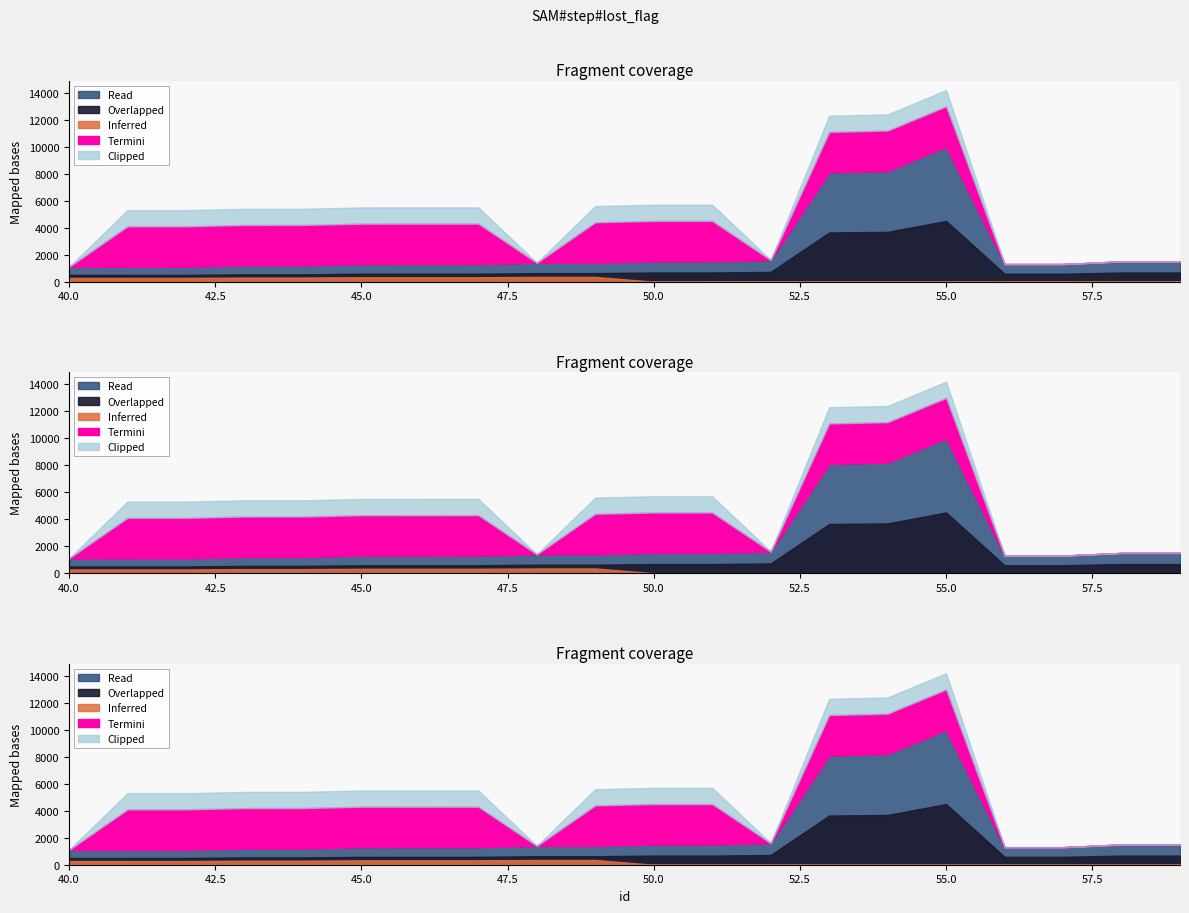

What is the sum of the step values at 46 and 49?

2704